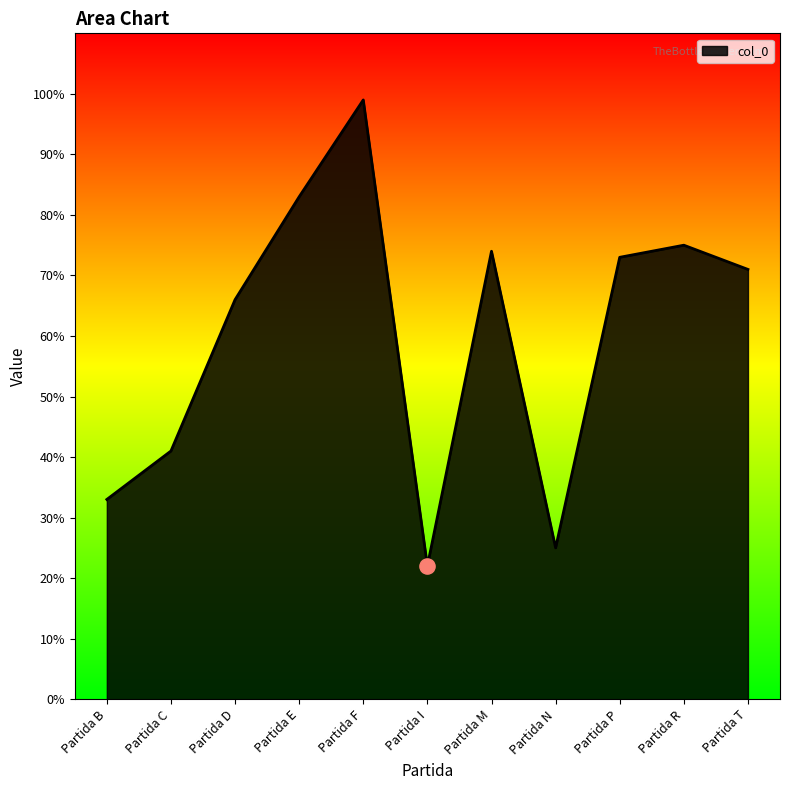

Between Partida T and Partida R, which is larger?

Partida R